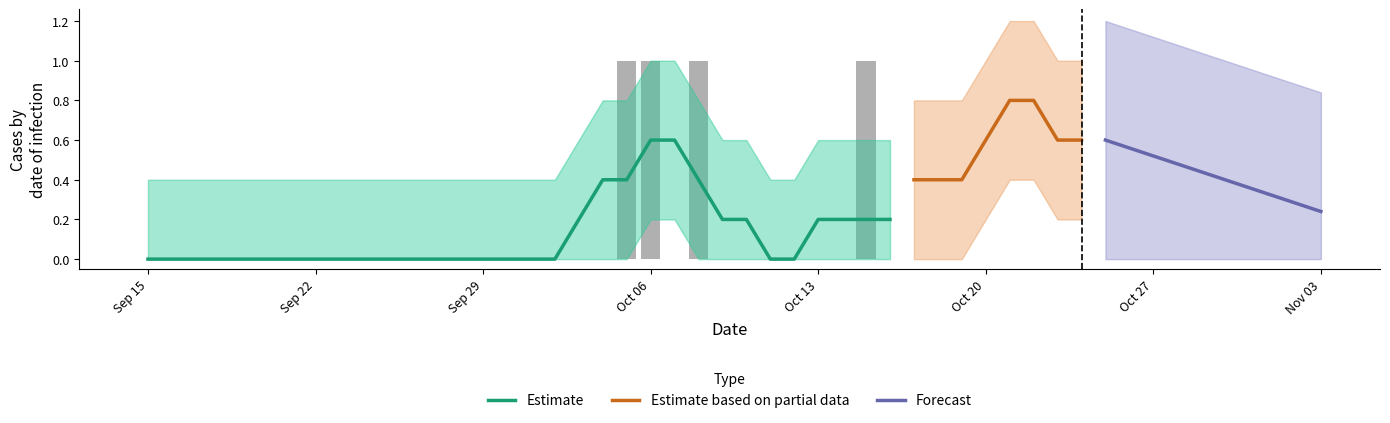

Count the number of categories in the chart.

40